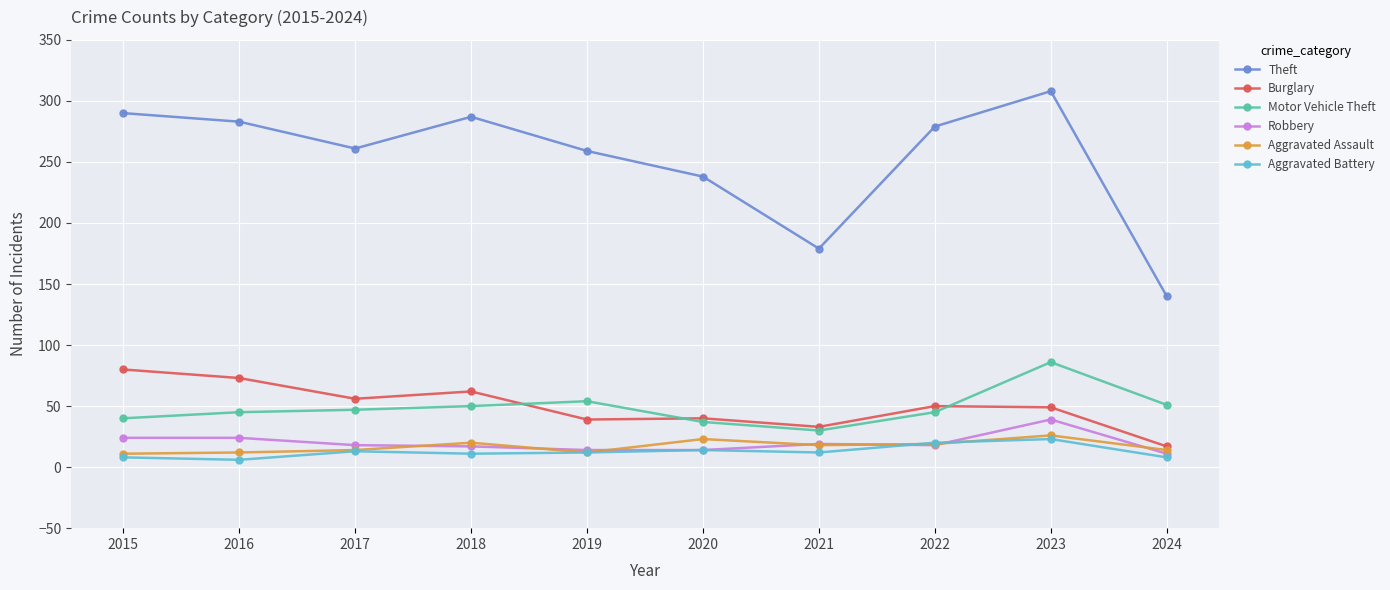

What is the difference between the highest and lowest values at 2021?

167